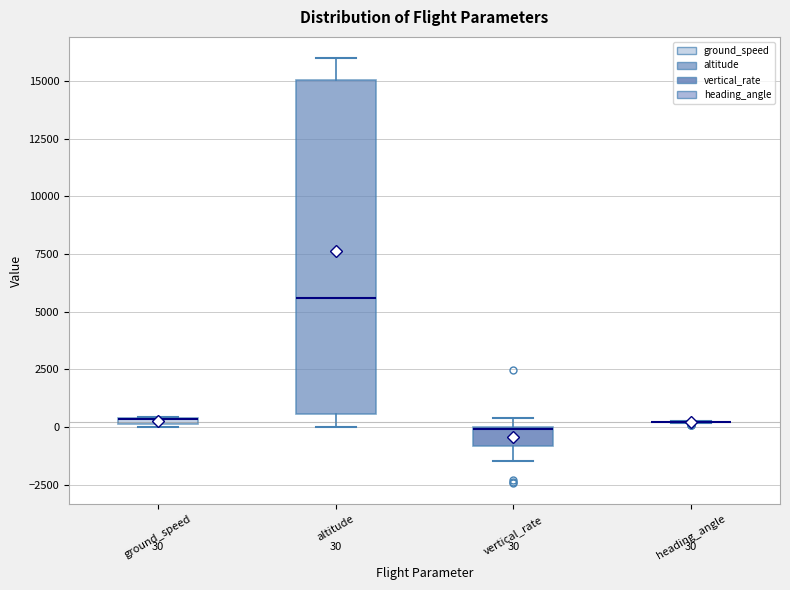

Which box is the tallest, from its lower edge to its upper edge?

altitude